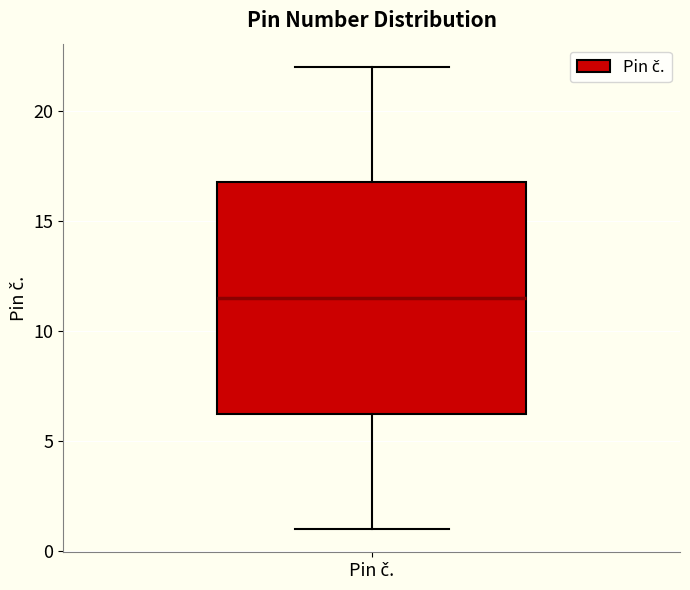

Read this box plot against the y-axis: the position of the median line, the range covered by the box, and the ends of both whiskers. The values are not printed on the chart, so give them approximately, as read against the axis.

median 11.5, box 6.5 to 17.0, whiskers 1.0 to 22.0